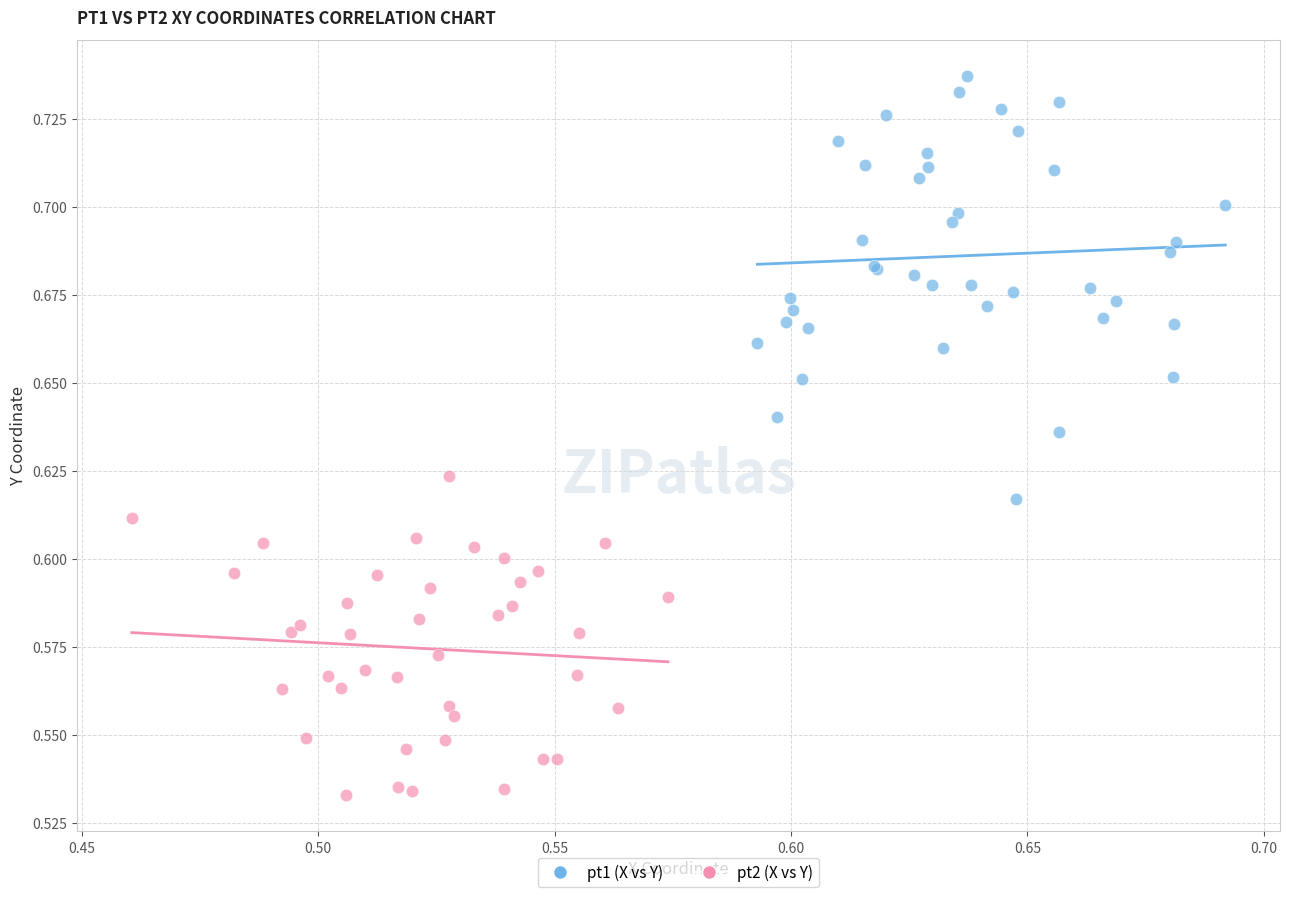

Which series contains the lowest Y value?

pt2 (X vs Y)